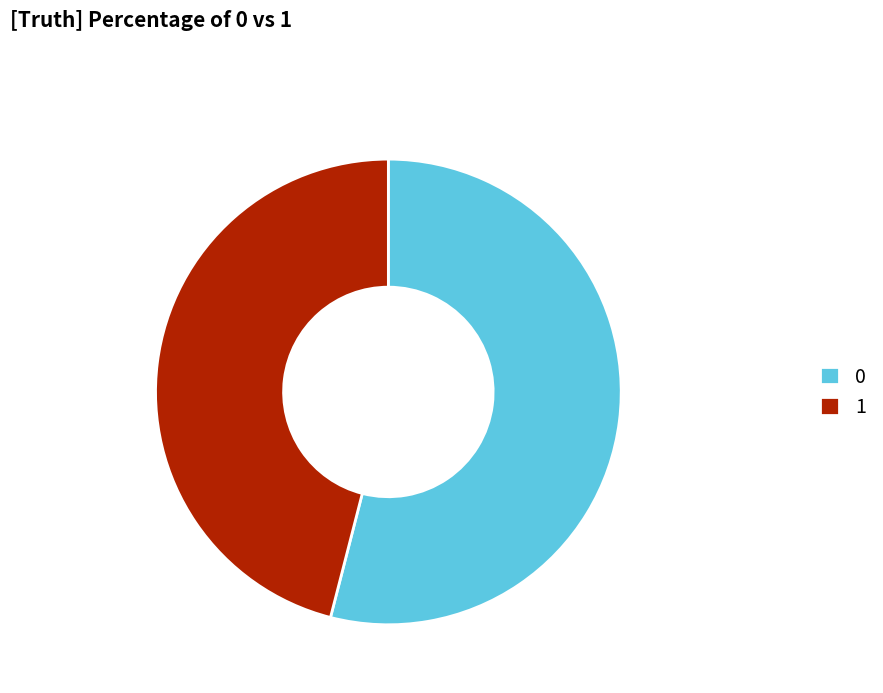

Is the sum of 1 and 0 greater than half?

Yes